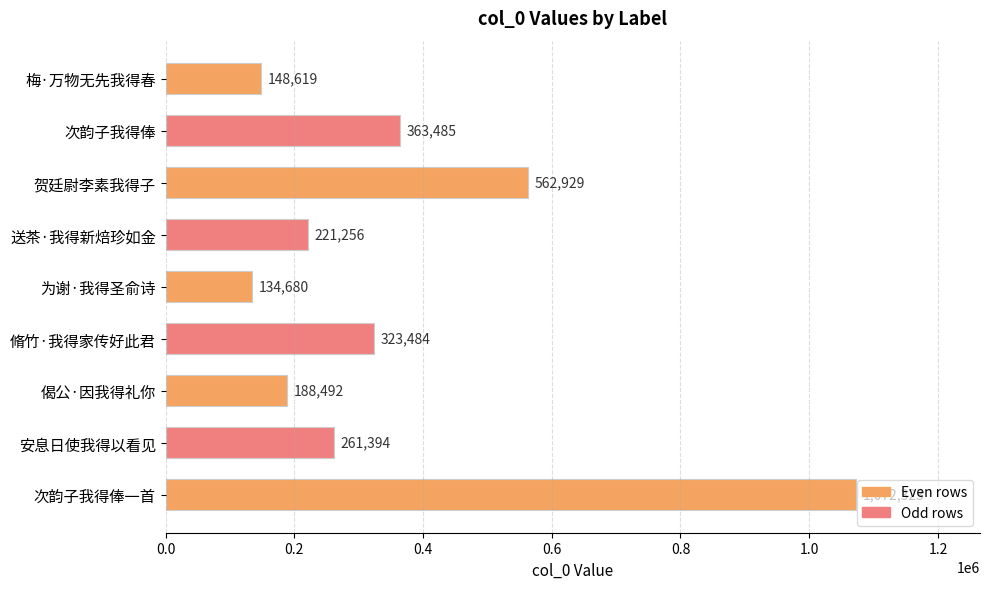

What is the label of the 8th bar from the top?

安息日使我得以看见